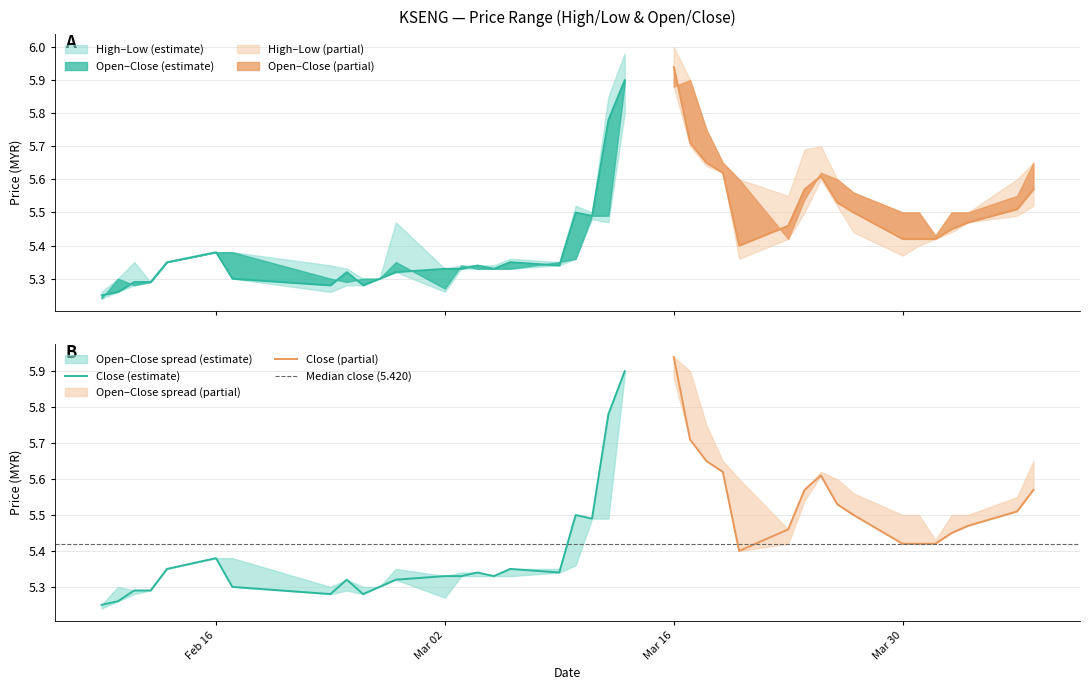

Which series ends up on top after the final intersection of open and close?

open